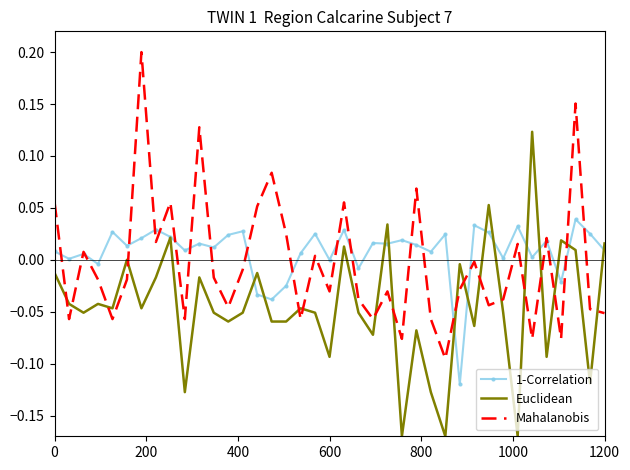

True or false: Mahalanobis and Euclidean intersect in this chart.

True